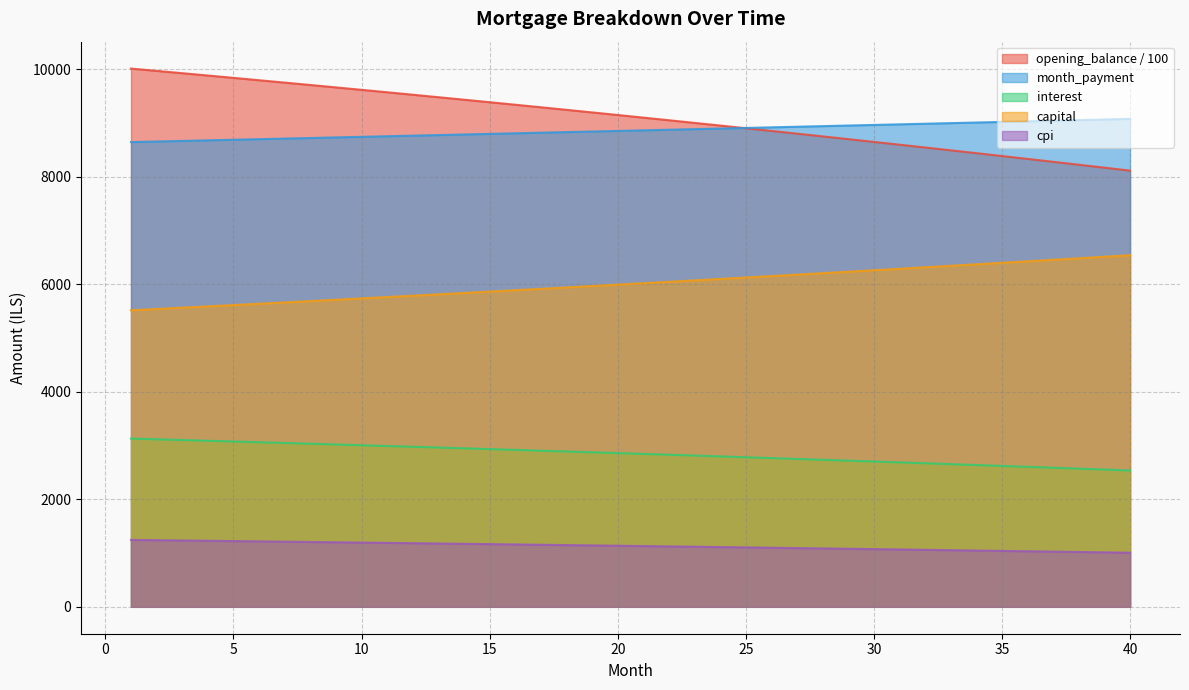

Reading left to right, what are all the values shown in this chart?

opening_balance: 1=10012.5	2=9969.8	3=9926.8	4=9883.5	5=9839.9	6=9796.0	7=9751.7	8=9707.2	9=9662.4	10=9617.3	11=9571.9	12=9526.1	13=9480.1	14=9433.7	15=9387.1	16=9340.1	17=9292.8	18=9245.2	19=9197.2	20=9149.0	21=9100.4	22=9051.5	23=9002.3	24=8952.7	25=8902.9	26=8852.7	27=8802.1	28=8751.2	29=8700.0	30=8648.5	31=8596.6	32=8544.4	33=8491.8	34=8438.9	35=8385.7	36=8332.1	37=8278.1	38=8223.8	39=8169.2	40=8114.2
month_payment: 1=8645.2	2=8656.0	3=8666.8	4=8677.7	5=8688.5	6=8699.4	7=8710.2	8=8721.1	9=8732.0	10=8742.9	11=8753.9	12=8764.8	13=8775.8	14=8786.7	15=8797.7	16=8808.7	17=8819.7	18=8830.8	19=8841.8	20=8852.8	21=8863.9	22=8875.0	23=8886.1	24=8897.2	25=8908.3	26=8919.4	27=8930.6	28=8941.8	29=8952.9	30=8964.1	31=8975.3	32=8986.6	33=8997.8	34=9009.0	35=9020.3	36=9031.6	37=9042.9	38=9054.2	39=9065.5	40=9076.8
interest: 1=3128.9	2=3115.6	3=3102.1	4=3088.6	5=3075.0	6=3061.2	7=3047.4	8=3033.5	9=3019.5	10=3005.4	11=2991.2	12=2976.9	13=2962.5	14=2948.0	15=2933.5	16=2918.8	17=2904.0	18=2889.1	19=2874.1	20=2859.1	21=2843.9	22=2828.6	23=2813.2	24=2797.7	25=2782.1	26=2766.5	27=2750.7	28=2734.8	29=2718.8	30=2702.7	31=2686.4	32=2670.1	33=2653.7	34=2637.2	35=2620.5	36=2603.8	37=2586.9	38=2569.9	39=2552.9	40=2535.7
capital: 1=5516.3	2=5540.4	3=5564.7	4=5589.1	5=5613.5	6=5638.1	7=5662.8	8=5687.6	9=5712.5	10=5737.5	11=5762.7	12=5787.9	13=5813.2	14=5838.7	15=5864.3	16=5889.9	17=5915.7	18=5941.6	19=5967.7	20=5993.8	21=6020.0	22=6046.4	23=6072.9	24=6099.5	25=6126.2	26=6153.0	27=6179.9	28=6207.0	29=6234.2	30=6261.5	31=6288.9	32=6316.4	33=6344.1	34=6371.9	35=6399.8	36=6427.8	37=6455.9	38=6484.2	39=6512.6	40=6541.1
cpi: 1=1244.7	2=1239.3	3=1233.9	4=1228.4	5=1223.0	6=1217.4	7=1211.9	8=1206.3	9=1200.7	10=1195.0	11=1189.3	12=1183.5	13=1177.7	14=1171.9	15=1166.1	16=1160.1	17=1154.2	18=1148.2	19=1142.2	20=1136.1	21=1130.0	22=1123.9	23=1117.7	24=1111.5	25=1105.2	26=1098.9	27=1092.5	28=1086.1	29=1079.7	30=1073.2	31=1066.7	32=1060.2	33=1053.5	34=1046.9	35=1040.2	36=1033.5	37=1026.7	38=1019.9	39=1013.0	40=1006.1